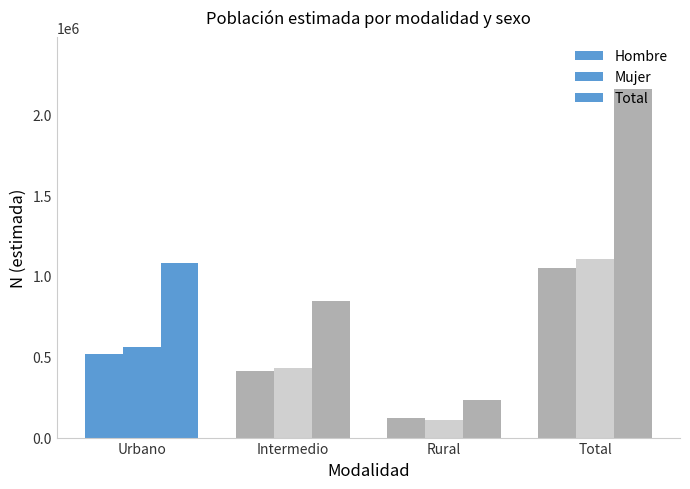

How many values in the Mujer series are below 563641?

2